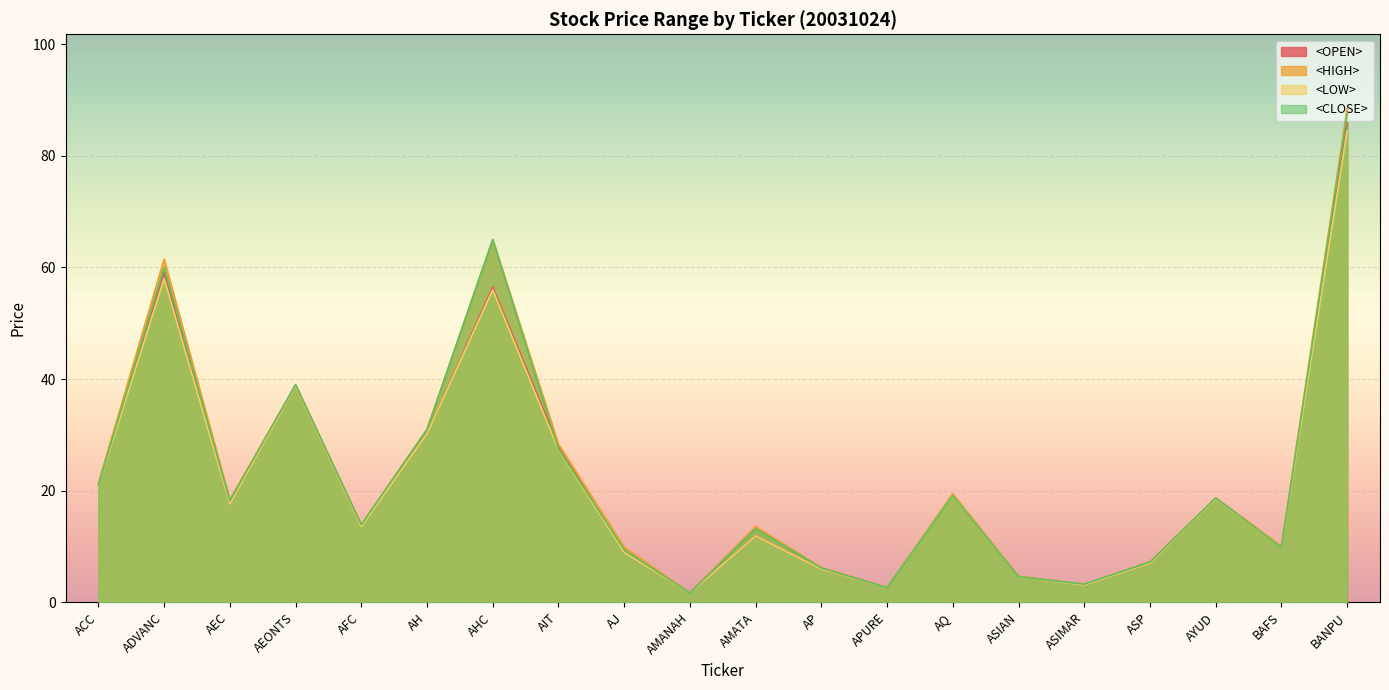

What is the label of the 15th point from the right?

AH